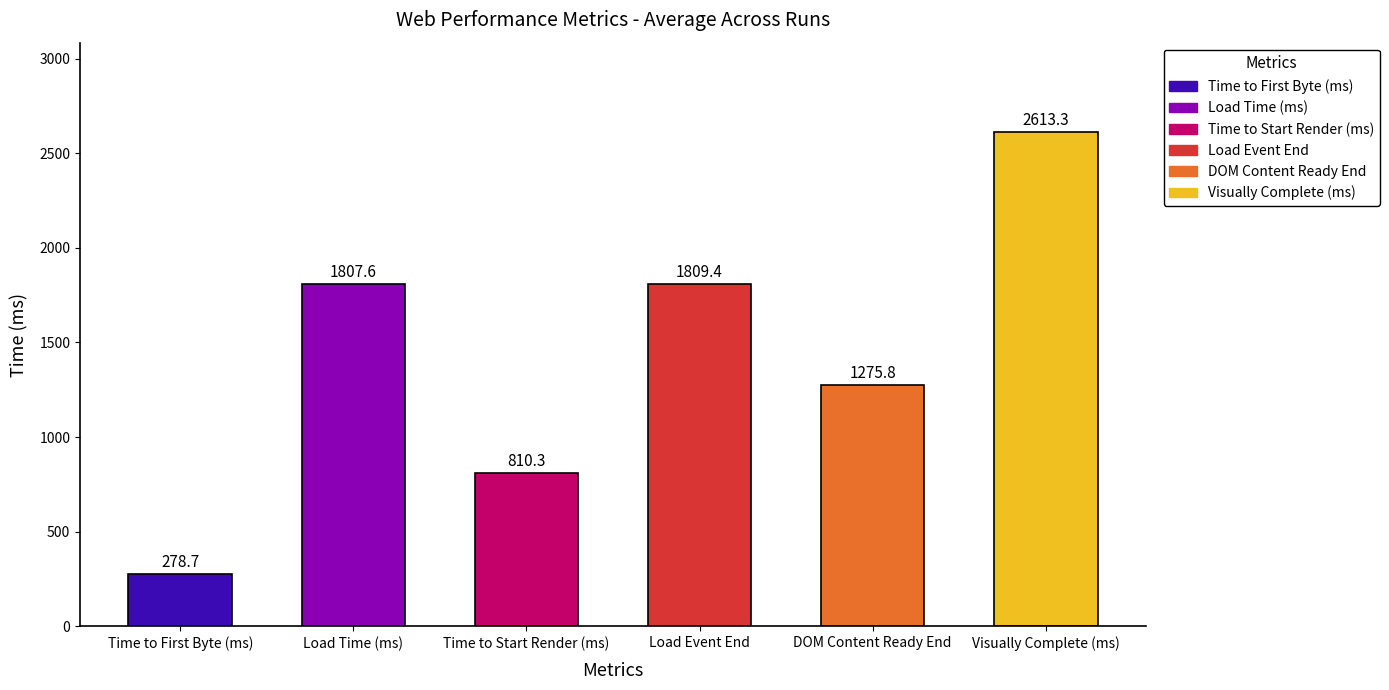

Reading left to right, what are all the values shown in this chart?

Time to First Byte (ms)=278.7	Load Time (ms)=1807.6	Time to Start Render (ms)=810.3	Load Event End=1809.4	DOM Content Ready End=1275.8	Visually Complete (ms)=2613.3